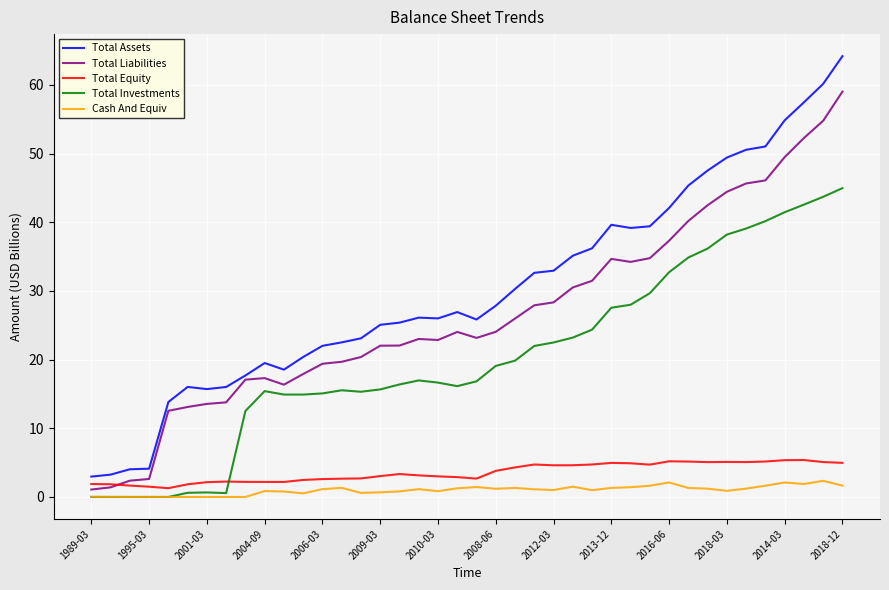

True or false: Total Investments and Total Equity intersect in this chart.

True